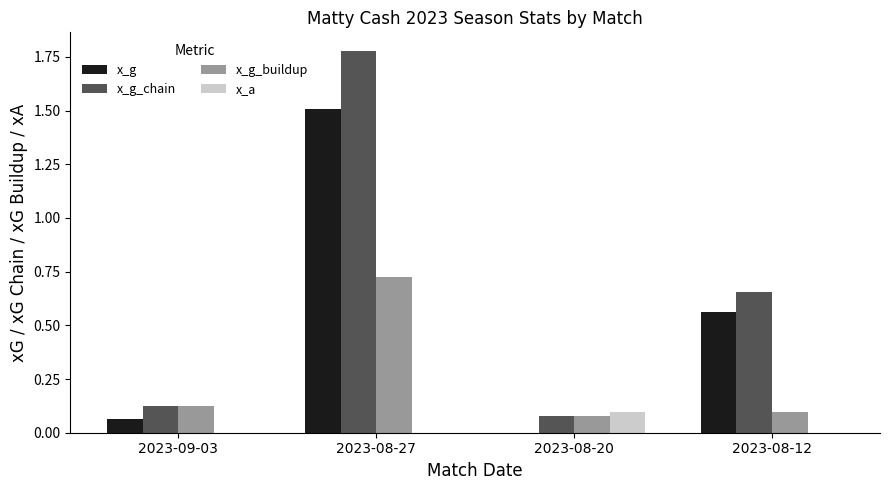

Between 2023-09-03 and 2023-08-12, which series saw the biggest shift?

x_g_chain